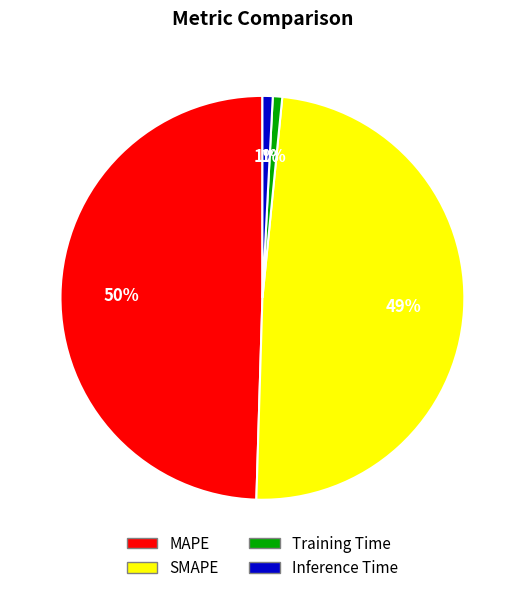

Count the number of slices in the pie.

4